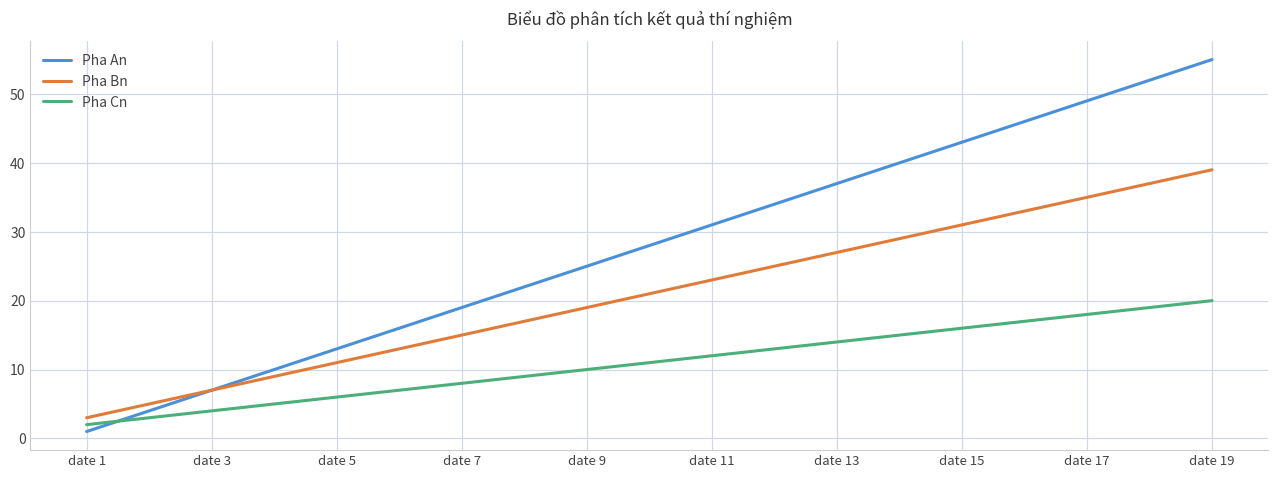

What is the maximum value shown in the chart?

55